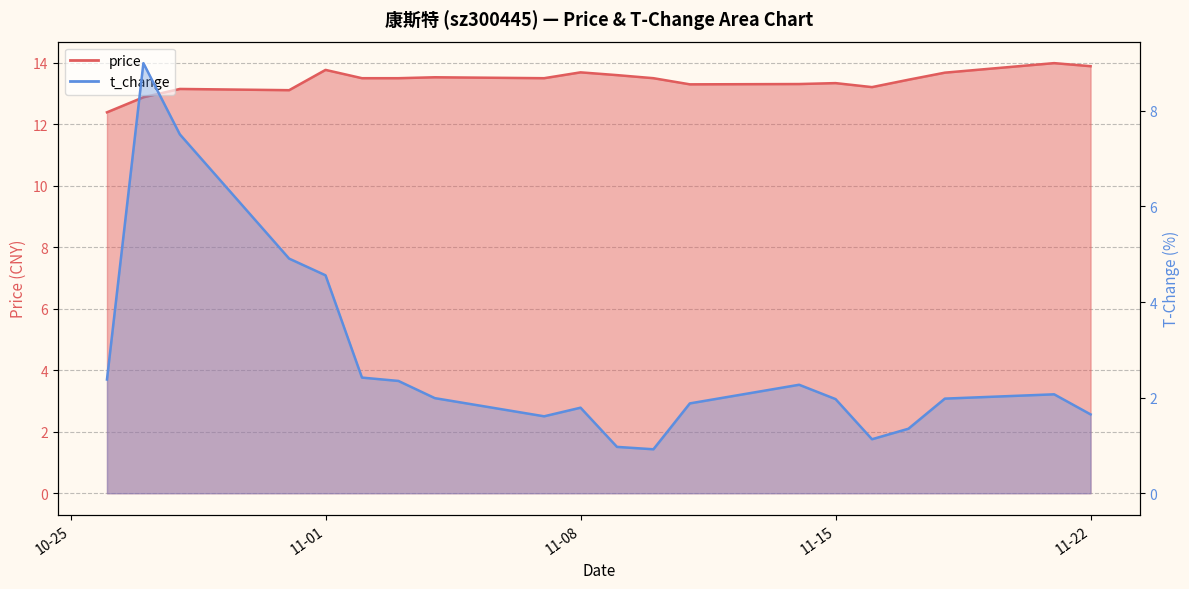

What is the sum of all t_change values?

54.7